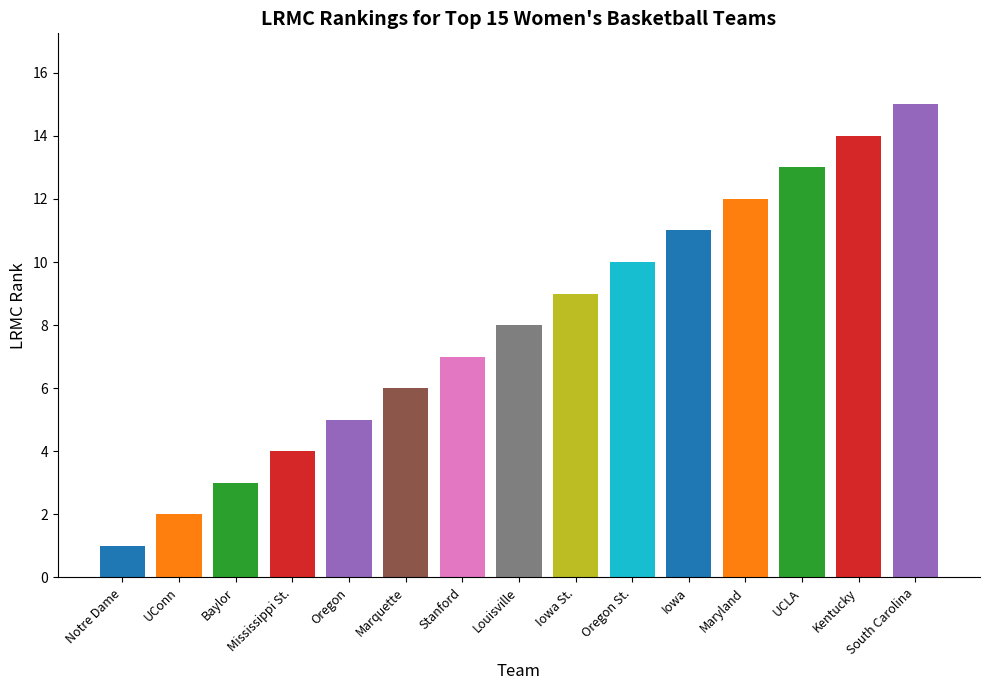

What position from the right is Stanford?

9